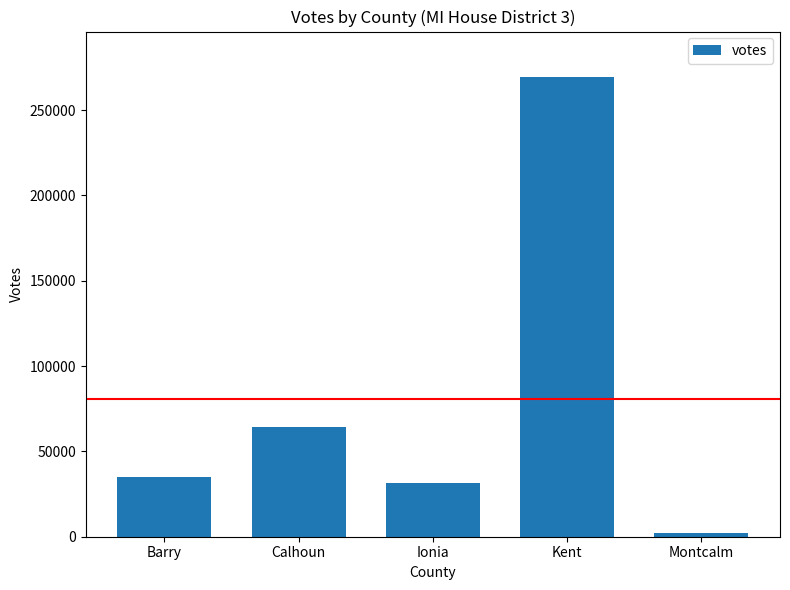

What is the sum of the values at Barry and Ionia?

66491